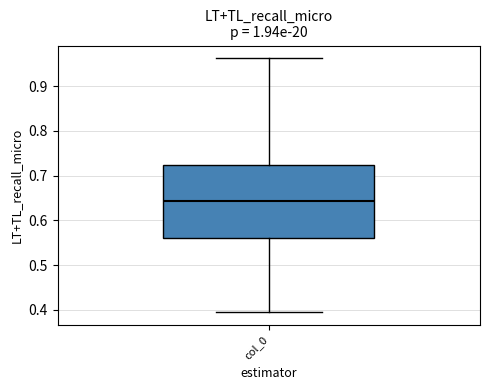

Read this box plot against the y-axis: the position of the median line, the range covered by the box, and the ends of both whiskers. The values are not printed on the chart, so give them approximately, as read against the axis.

median 0.64, box 0.56 to 0.72, whiskers 0.39 to 0.96